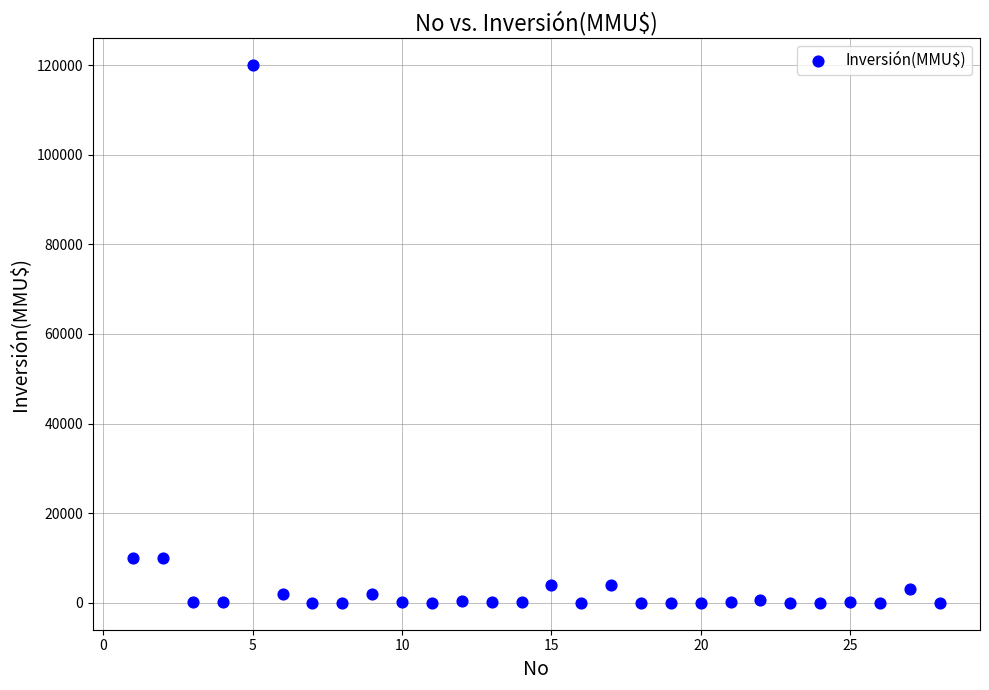

What is the range of Y values (max minus min)?

120000